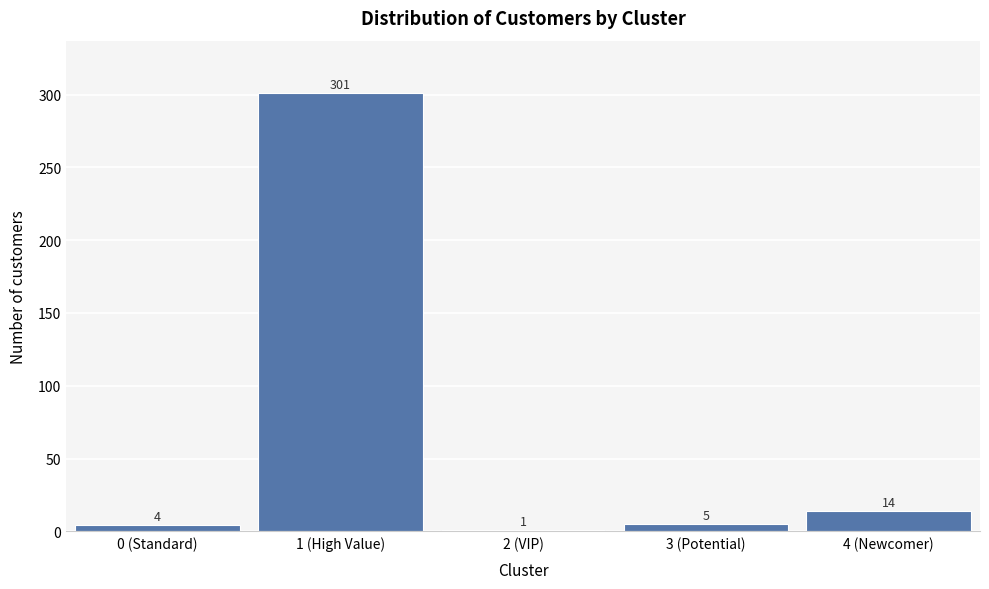

Reading right to left, list all the values displayed in this chart.

4 (Newcomer)=14	3 (Potential)=5	2 (VIP)=1	1 (High Value)=301	0 (Standard)=4